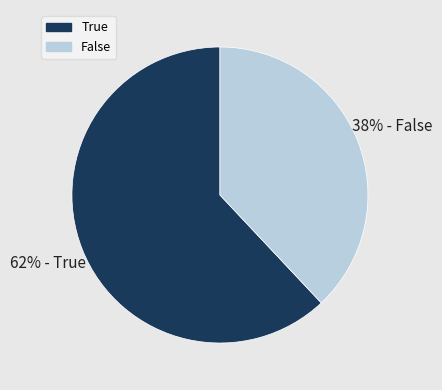

To the nearest percent, what is the difference between the largest and smallest slice percentages?

24%